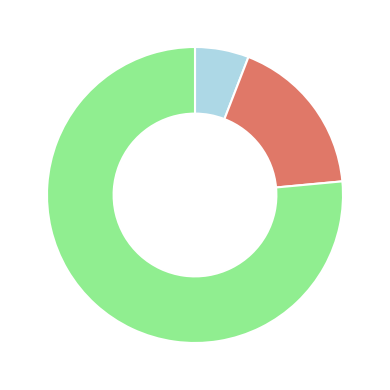

Is there any slice that represents more than half of the pie?

Yes